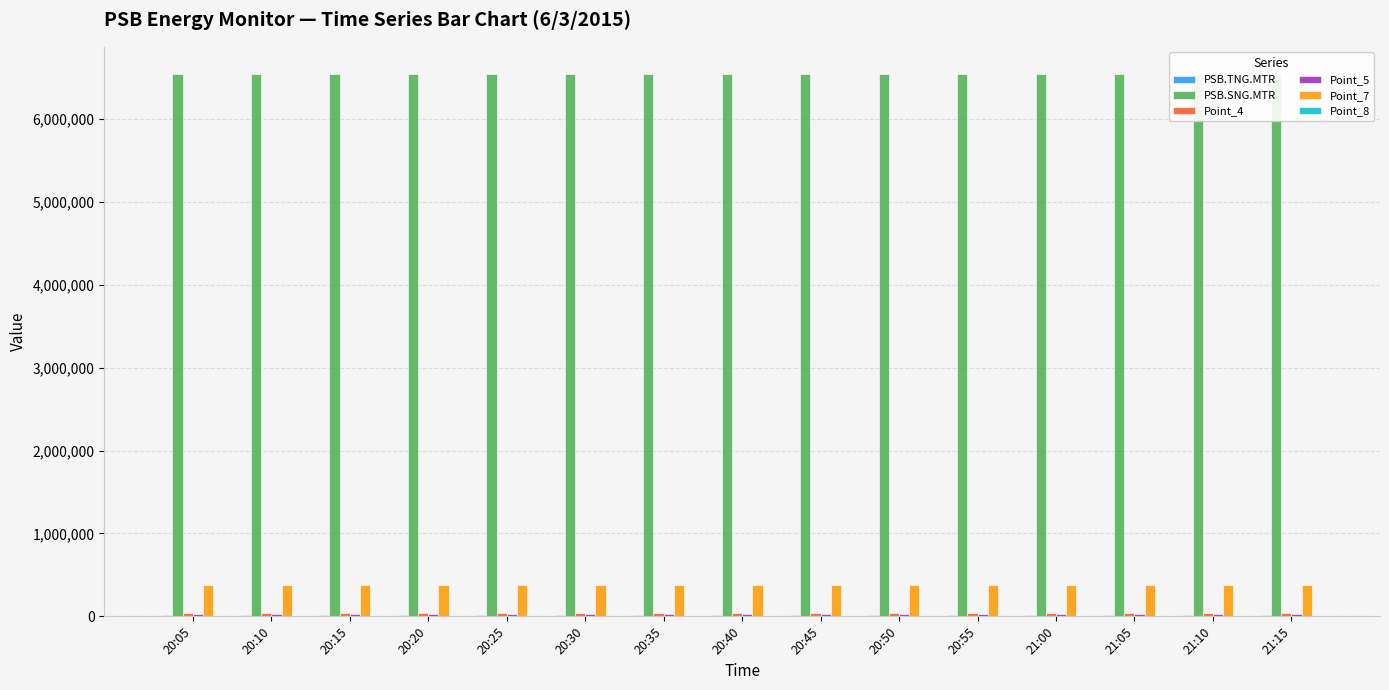

The value of Point_4 at 21:10 is 42100. True or false?

True